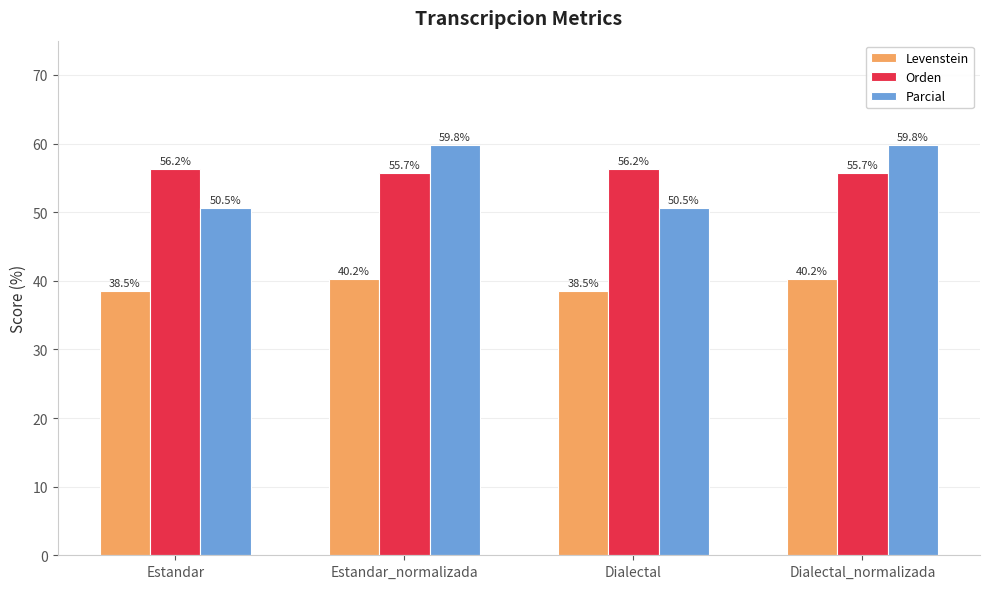

What are all the series names shown in the legend?

Levenstein, Orden, Parcial